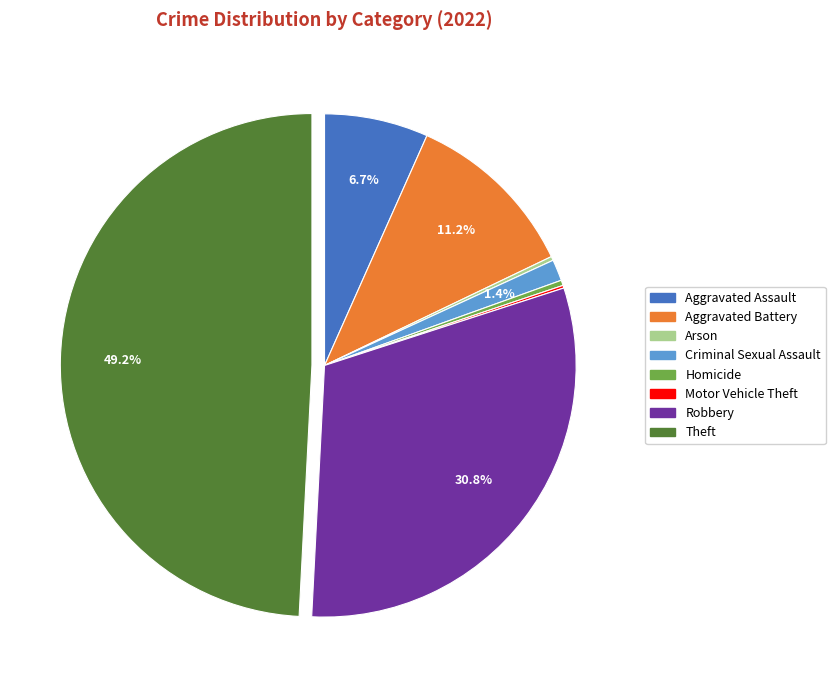

Approximately how many times larger is the value at Aggravated Assault compared to Homicide?

19.5